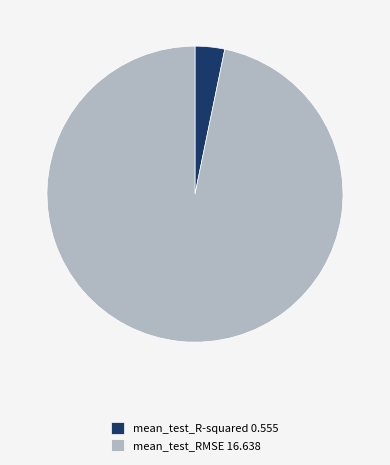

What is the smallest slice in the pie chart?

mean_test_R-squared